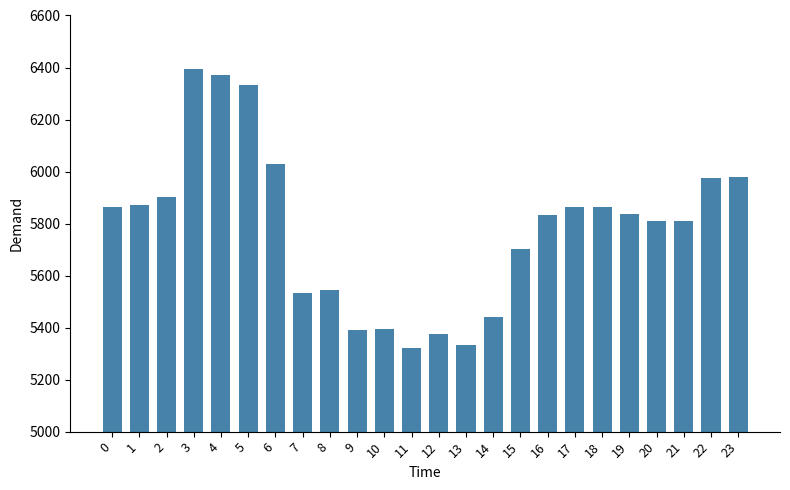

Is it true that the value at 4 is 2920?

False